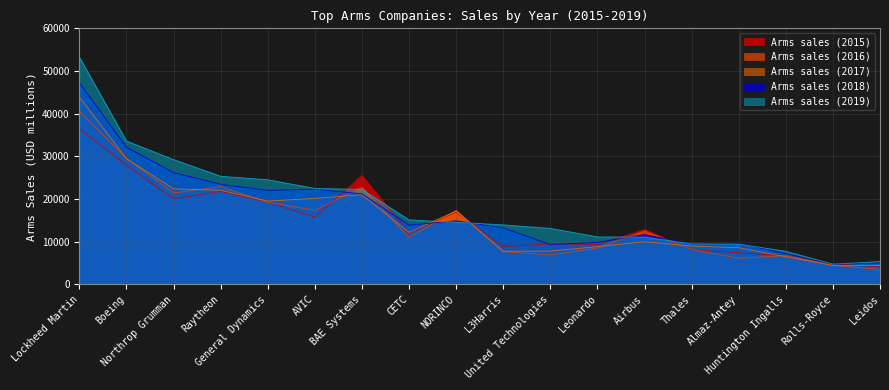

True or false: Arms sales (2017) has more than 1 points higher than both neighbors.

True